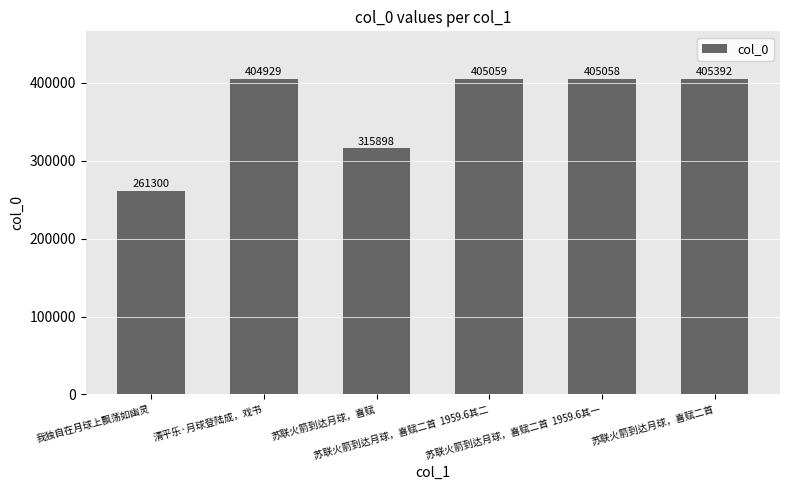

What value does the data have at 我独自在月球上飘荡如幽灵?

261300